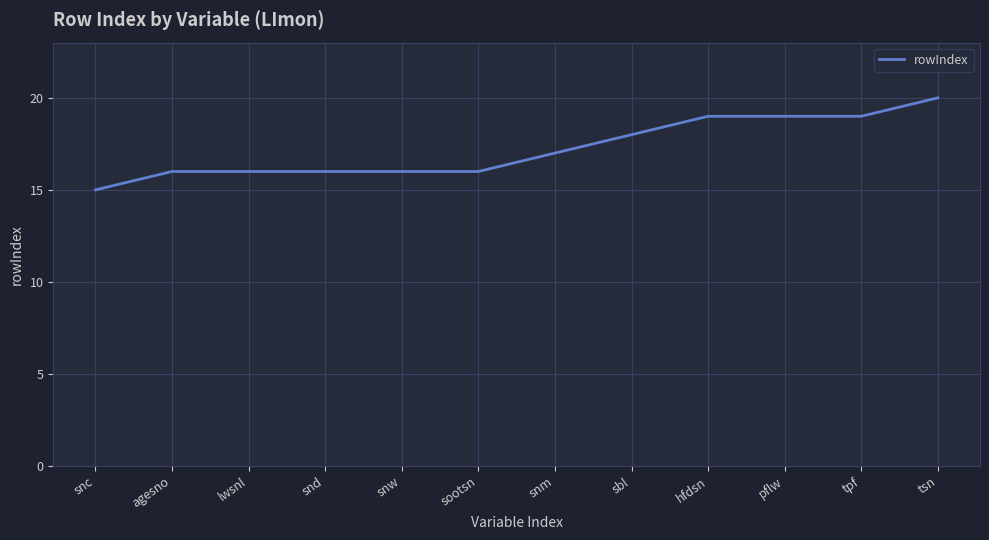

What is the greatest value displayed?

20